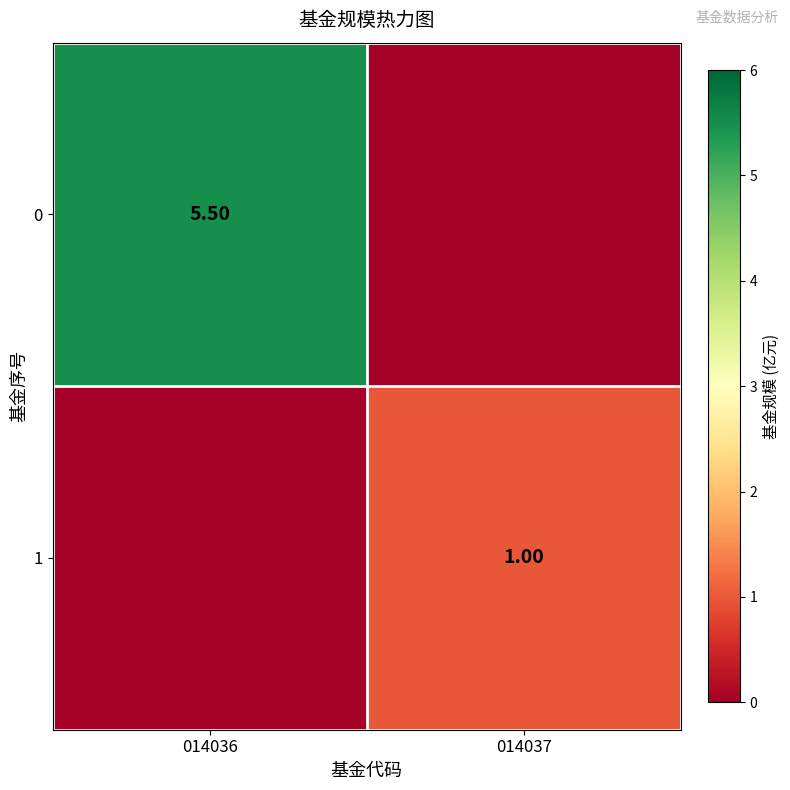

How many categories are shown in the chart?

2